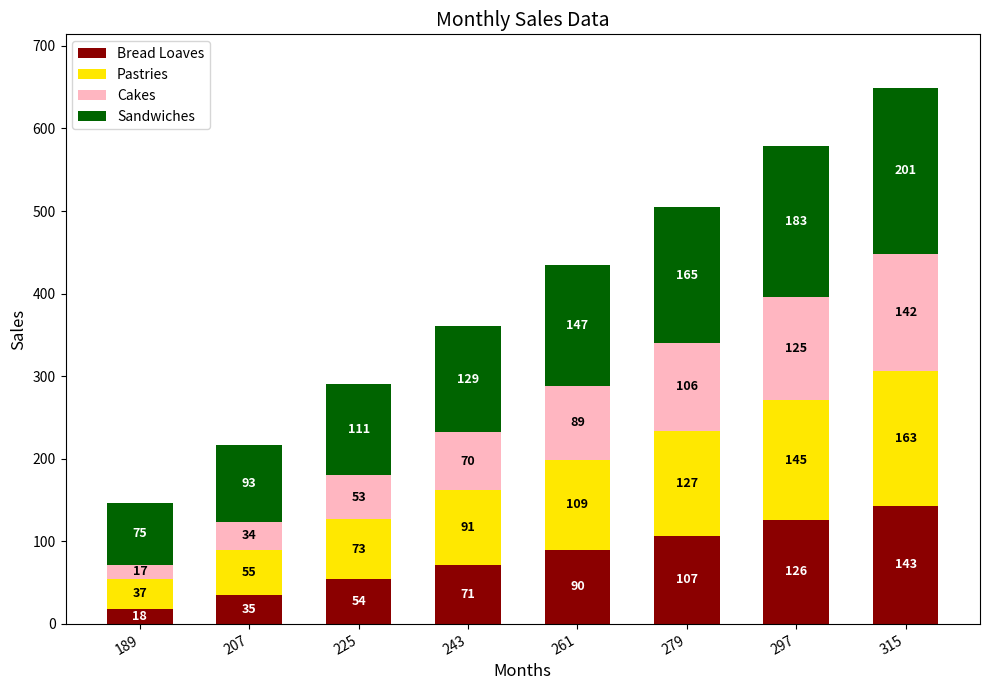

Is it true that Bread Loaves equals 126 at 297?

True